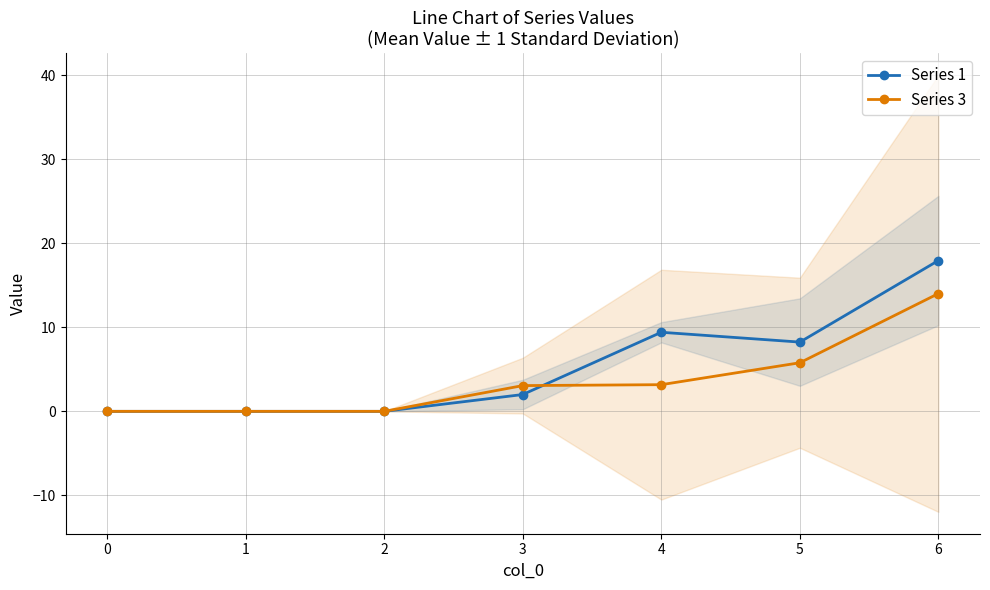

True or false: Series 3 has a value of 14.0 at 6.

True